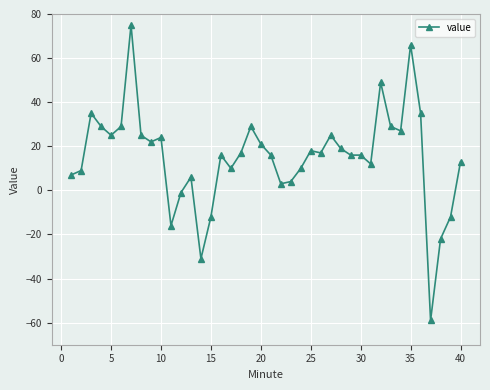

How many series are shown in this chart?

1